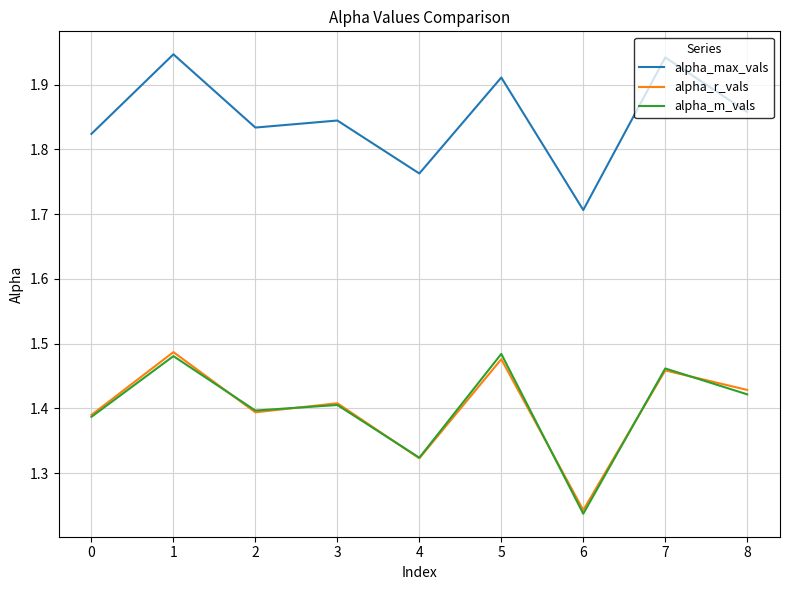

What is the sum of the alpha_max_vals values at 0 and 1?

3.8